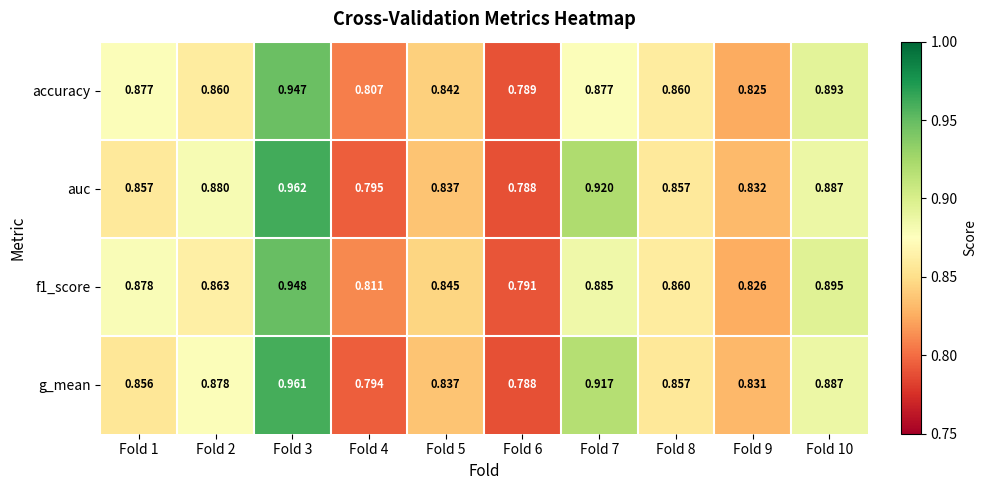

Is the value of accuracy at Fold 10 greater than the value of auc at Fold 9?

Yes